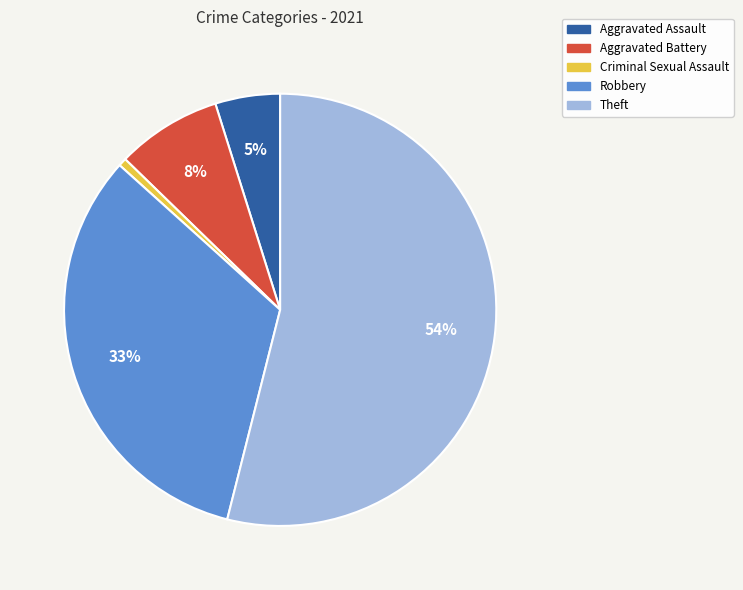

Which slice is the smallest?

Criminal Sexual Assault